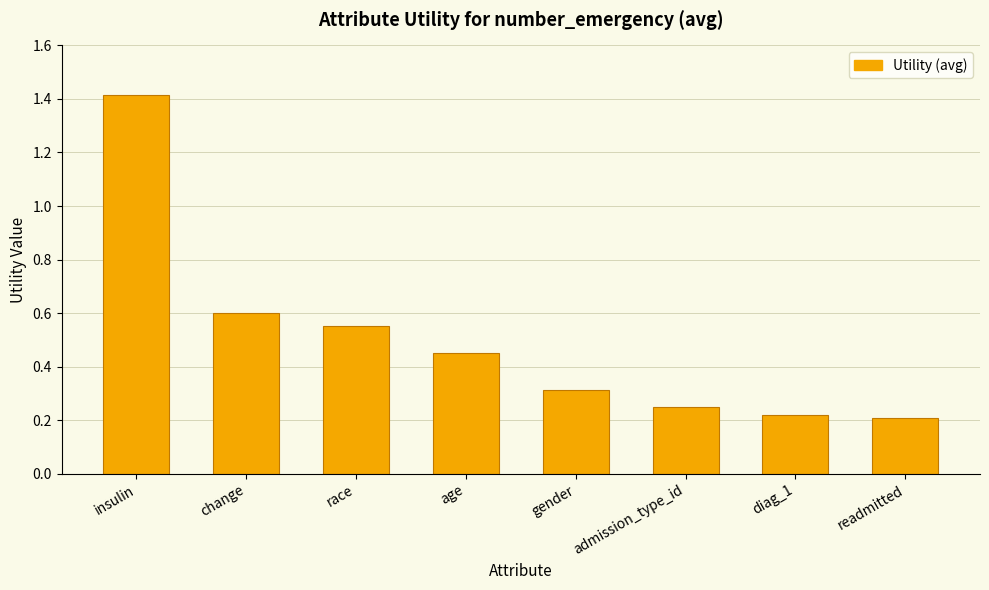

What is the sum of all values?

4.0